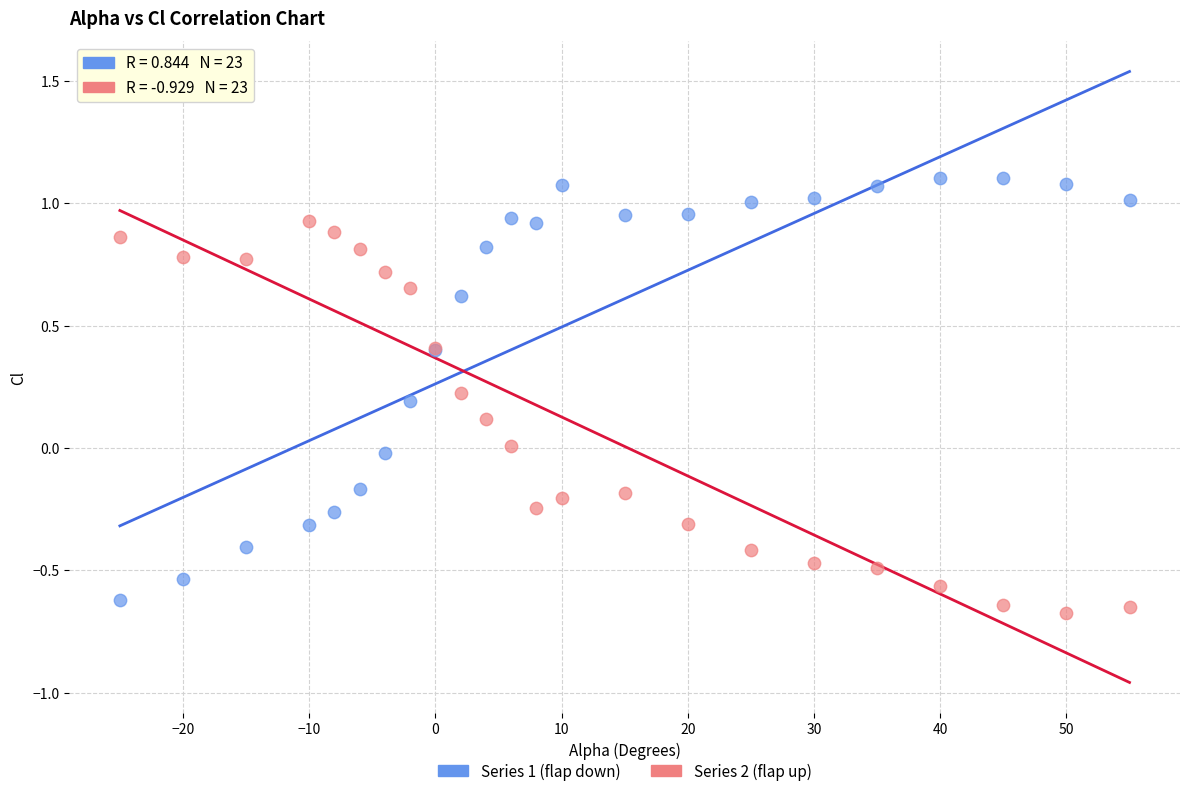

What is the X range (max minus min) for the scatter plot?

80.0